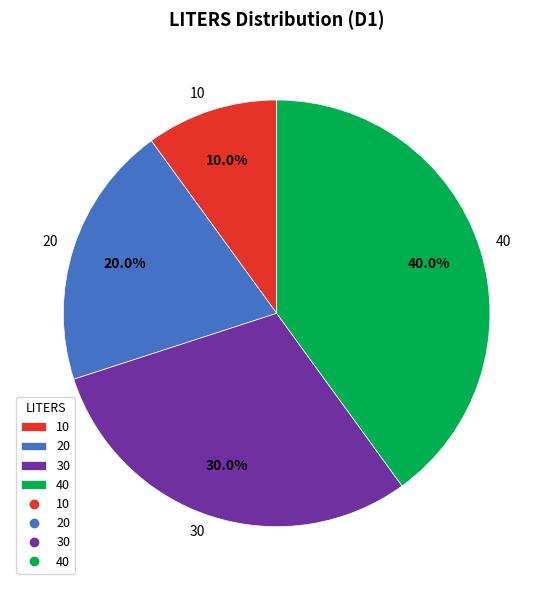

What is the largest slice in the pie chart?

40